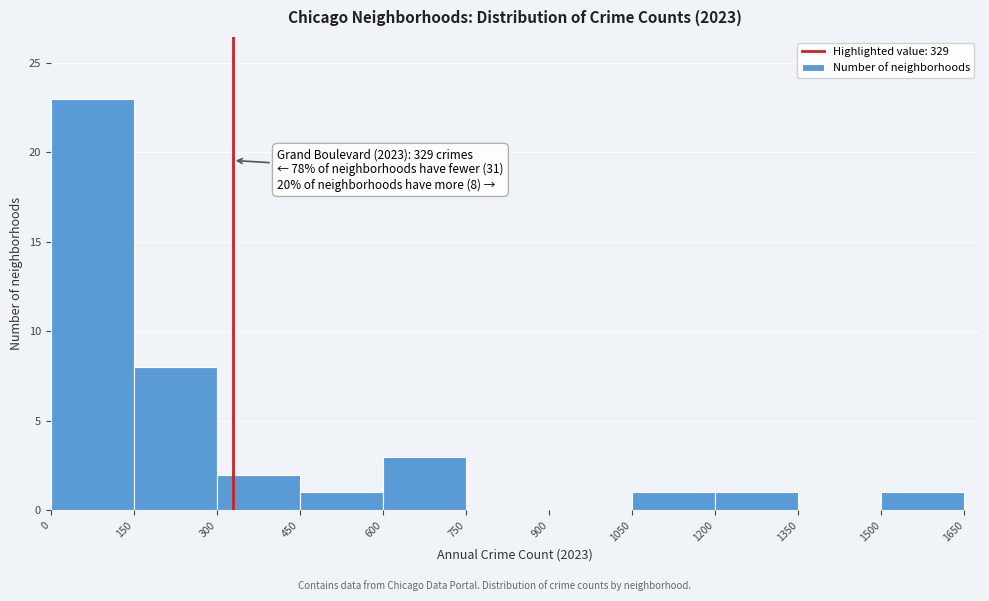

Over which range of the x-axis is the bar tallest?

0 to 150